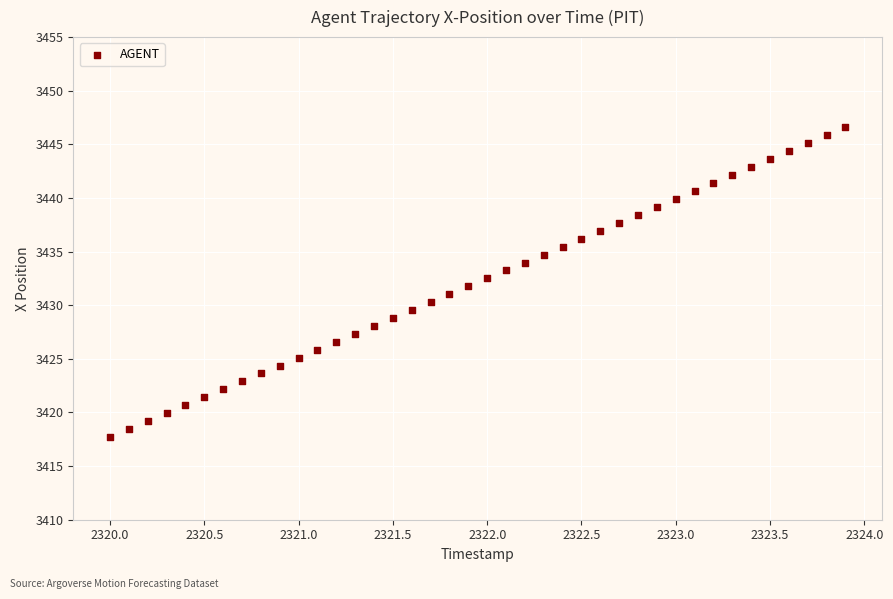

What is the range of Y values (max minus min)?

28.8